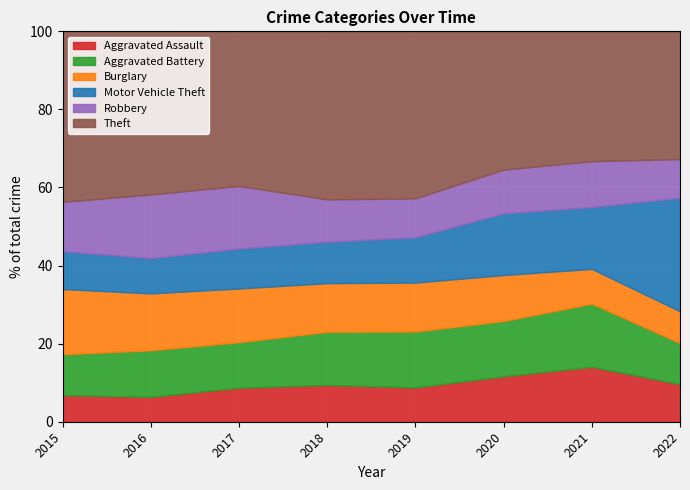

Is the value of Theft at 2021 greater than the value of Robbery at 2022?

Yes